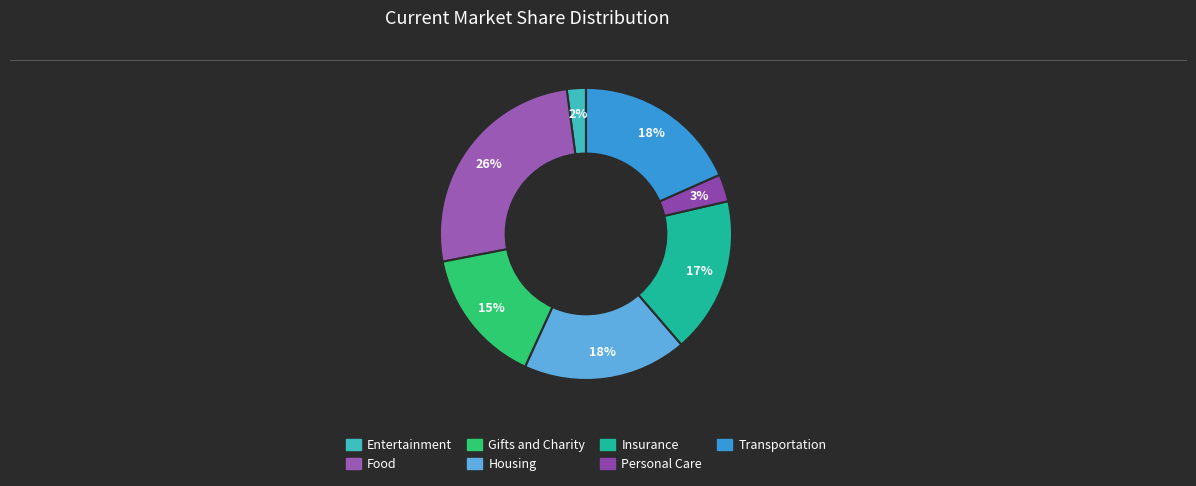

How many slices are in this pie chart?

7